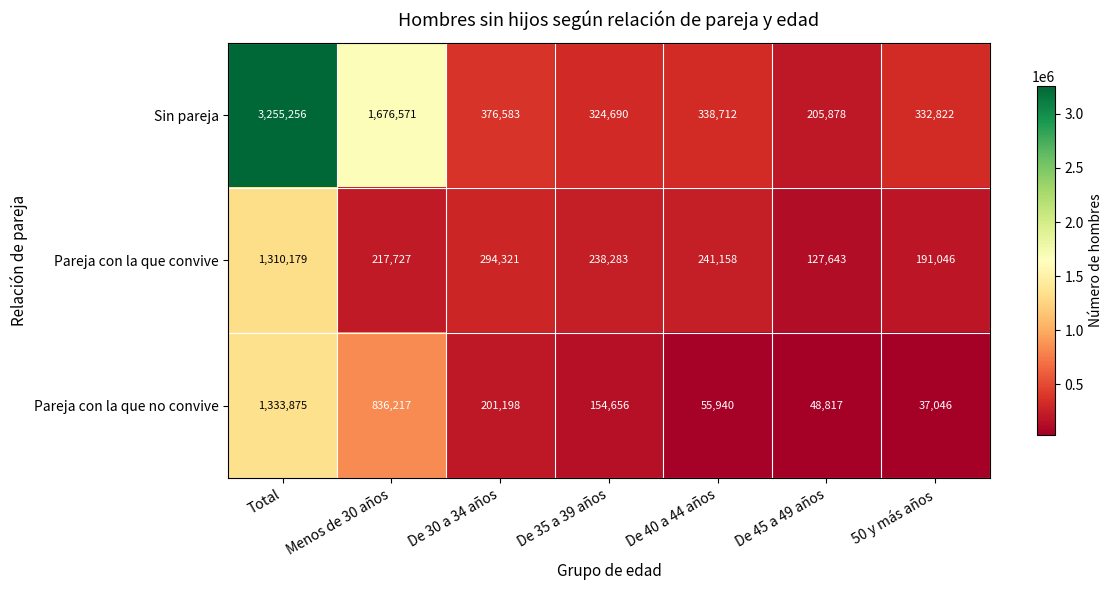

Reading left to right, list all the values displayed in this chart.

Sin pareja: 3255256	1676571	376583	324690	338712	205878	332822
Pareja con la que convive: 1310179	217727	294321	238283	241158	127643	191046
Pareja con la que no convive: 1333875	836217	201198	154656	55940	48817	37046